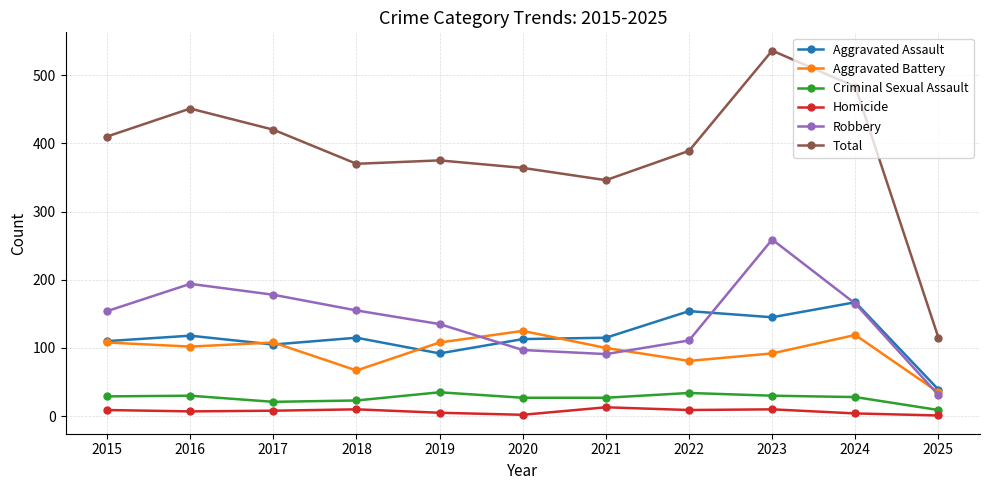

Rank the series at 2022 from highest to lowest value.

Total, Aggravated Assault, Robbery, Aggravated Battery, Criminal Sexual Assault, Homicide